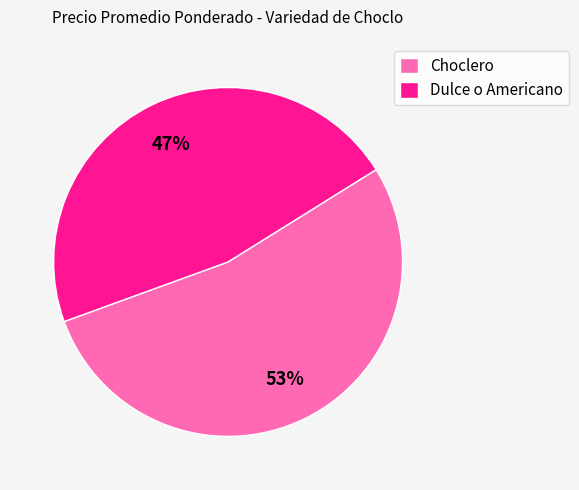

Is there any slice that represents more than half of the pie?

Yes